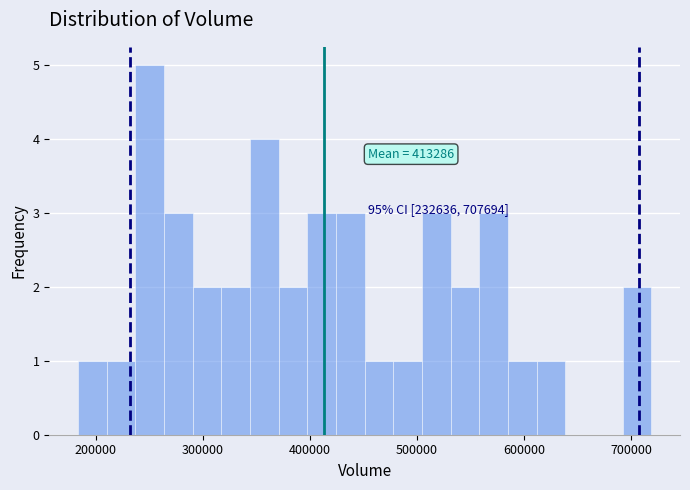

Around what value on the x-axis is the tallest bar? Give the approximate position of its centre, as read against the axis.

250000